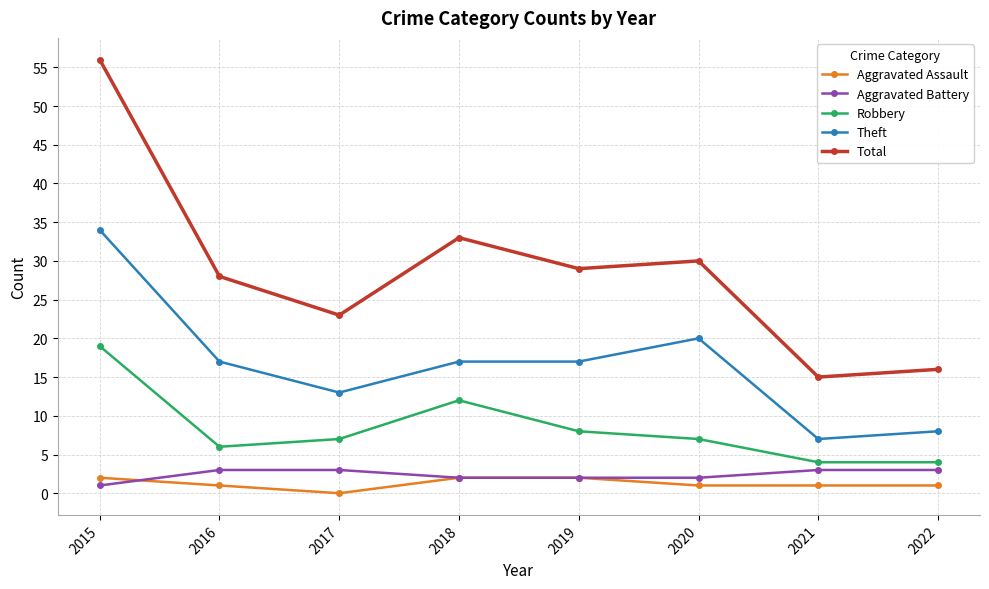

What is the total value across all series at 2021?

30